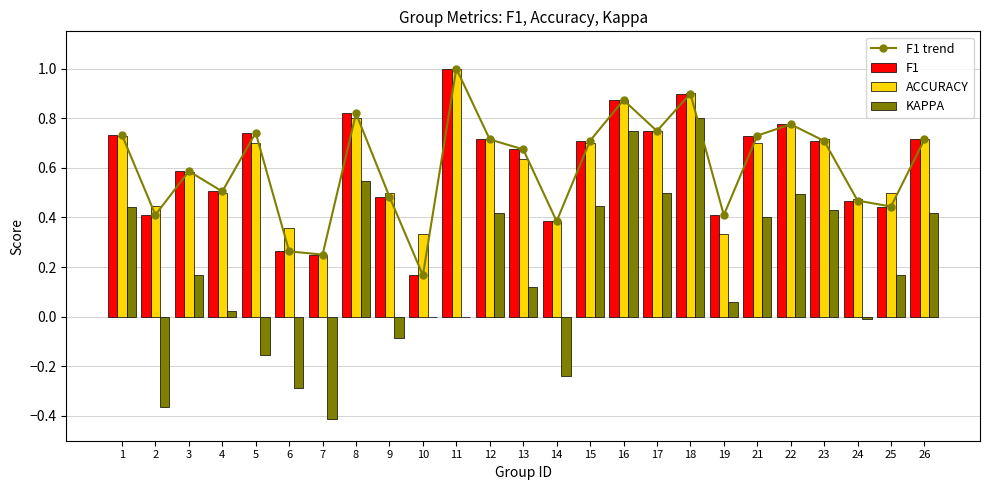

What is the sum of all F1 trend values?

15.2